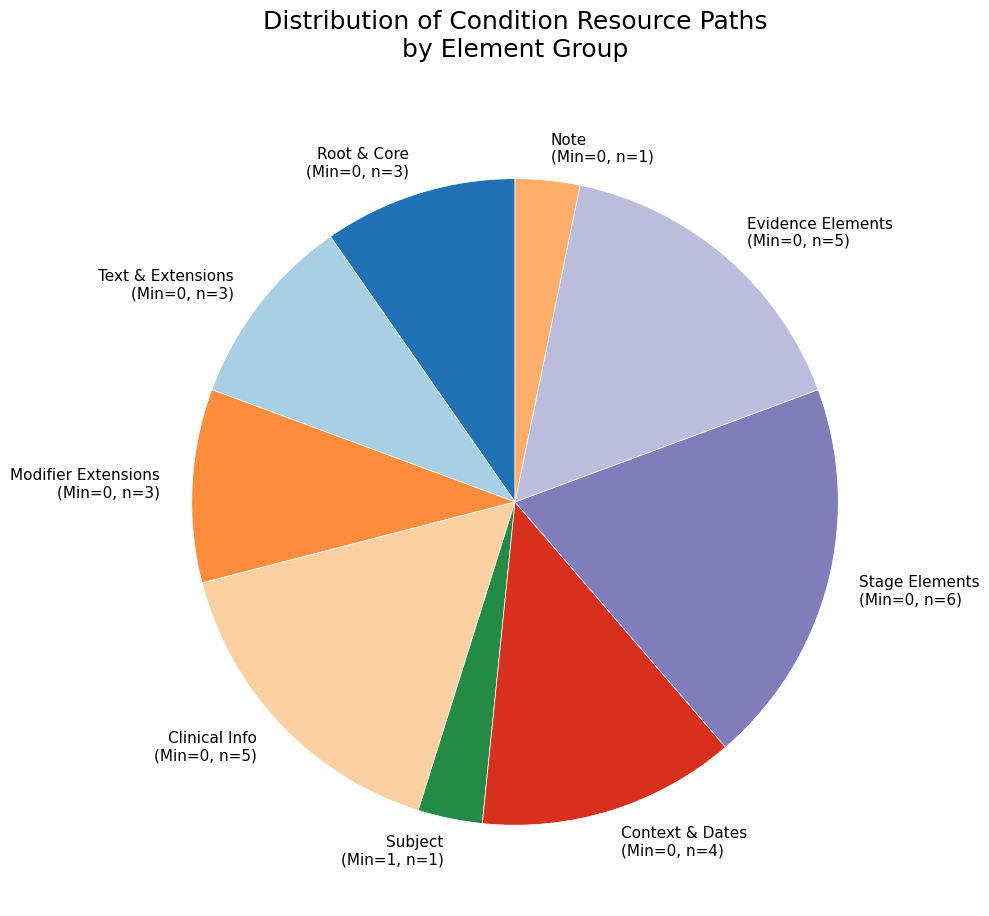

What is the ratio of the value at Root & Core (Min=0, n=3) to the value at Text & Extensions (Min=0, n=3)?

1.0